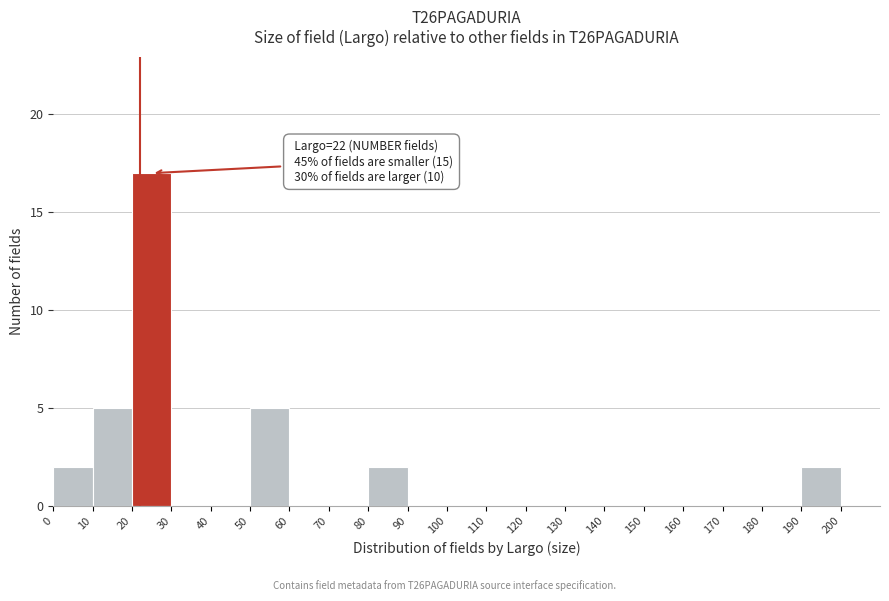

Over which range of the x-axis is the bar tallest?

20 to 30